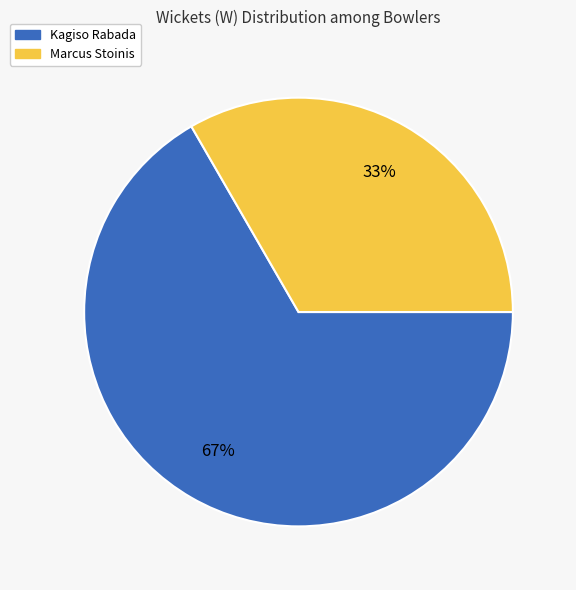

To the nearest percent, what is the average slice percentage?

50%